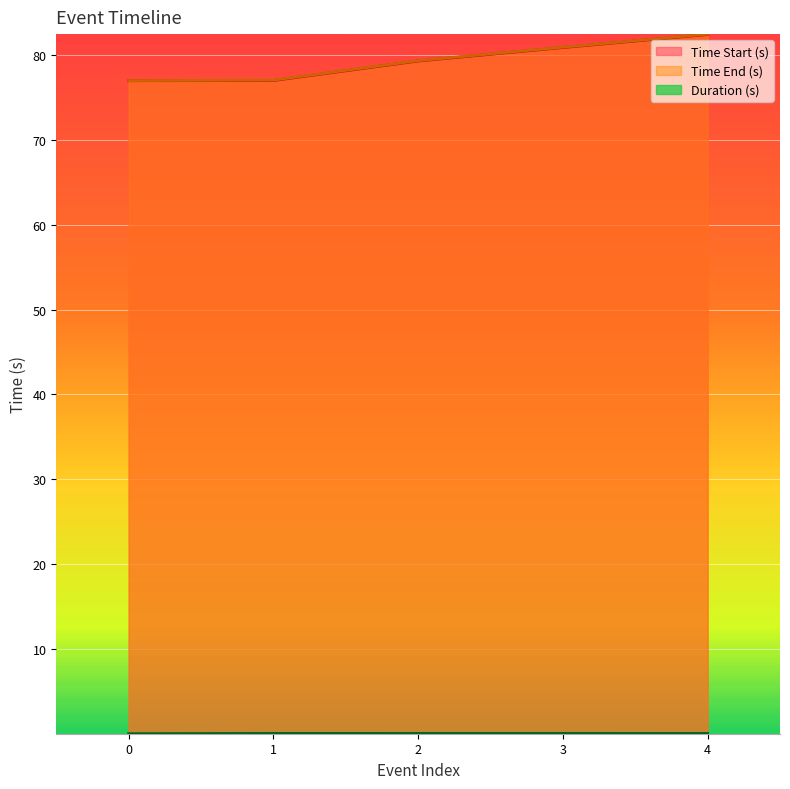

Which category has the highest value in the Time End (s) series?

4